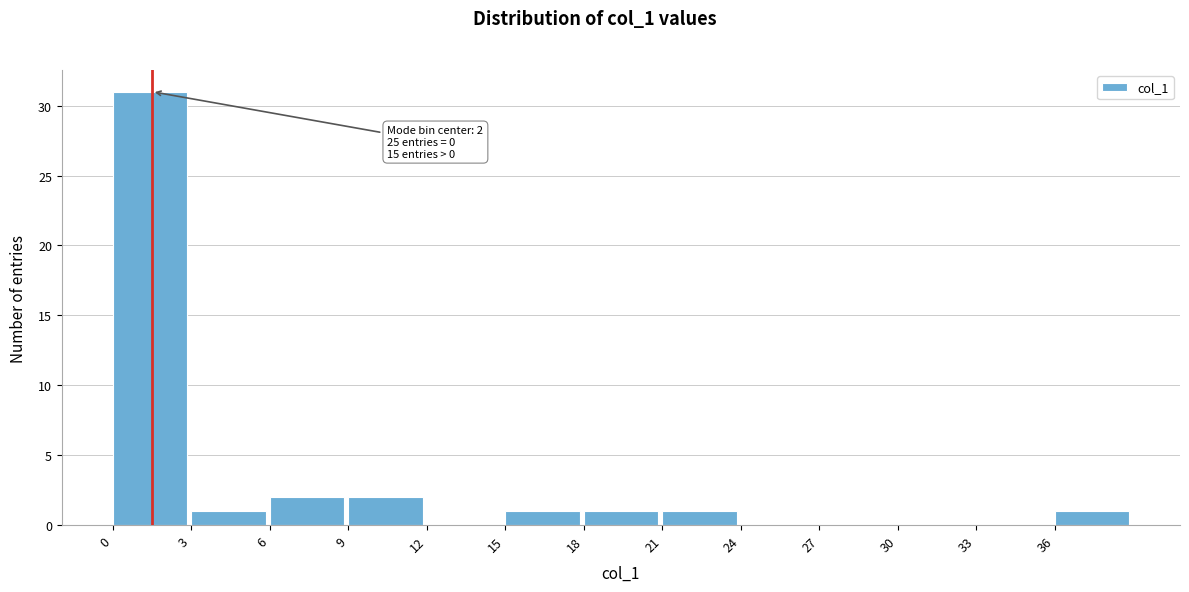

Which range on the x-axis has the tallest bar?

0 to 3